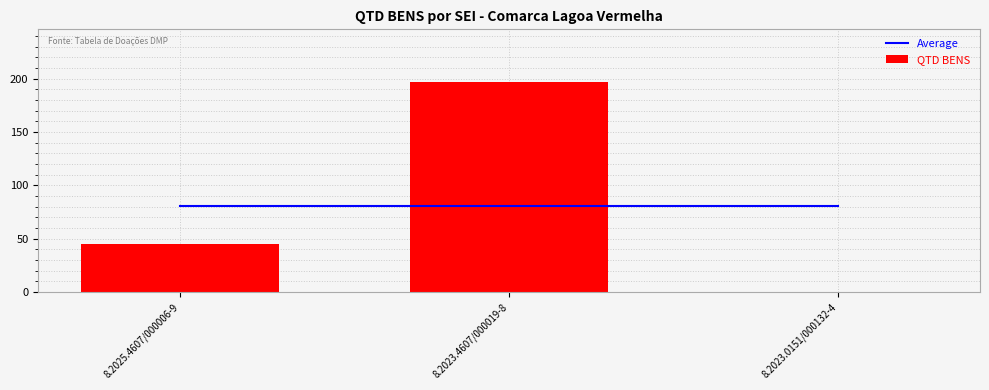

At 8.2023.0151/000132-4, list the series in order from largest to smallest.

Average, QTD BENS